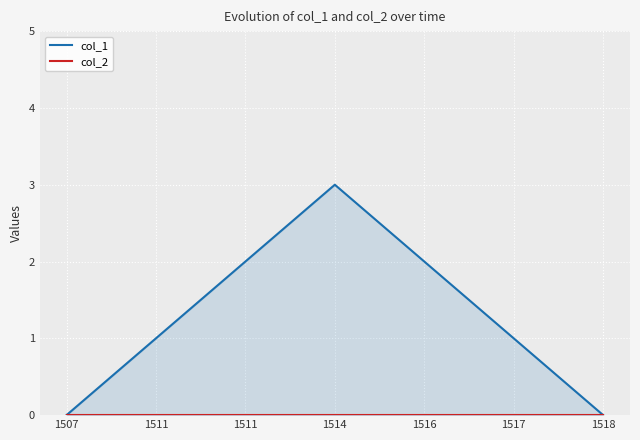

Reading right to left, list all the values displayed in this chart.

col_1: 0	1	2	3	2	1	0
col_2: 0	0	0	0	0	0	0